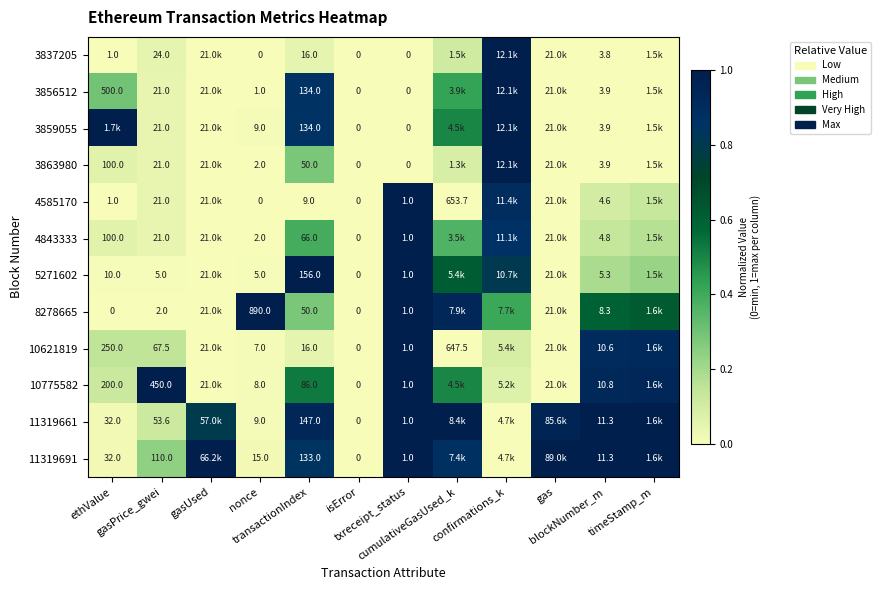

Is it true that 4585170 equals 0.0 at ethValue?

False